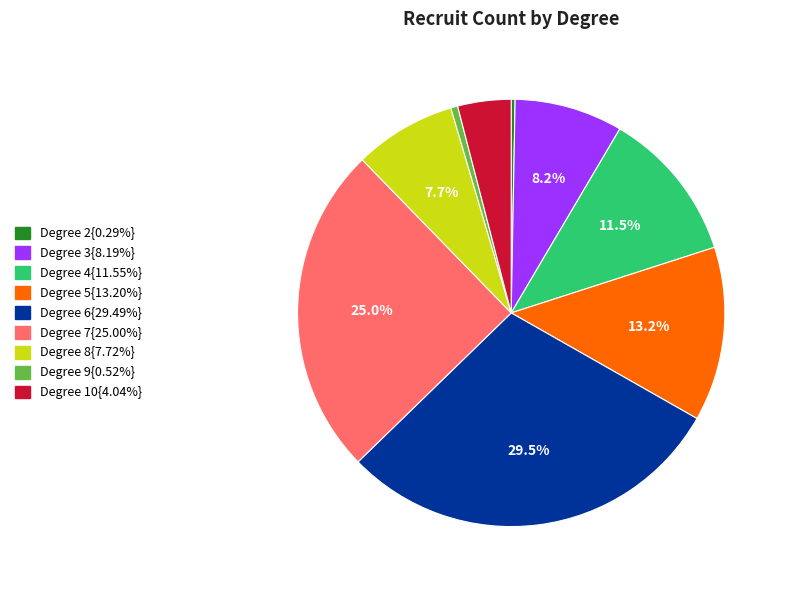

Is there any slice that represents more than half of the pie?

No